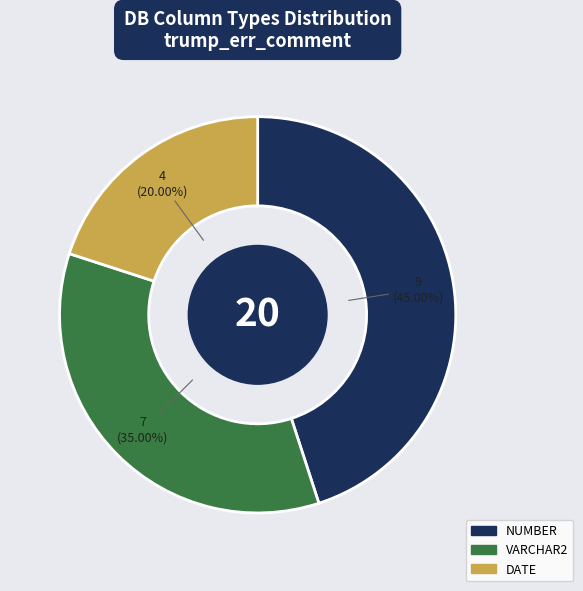

The VARCHAR2 slice represents 35% of the pie. True or false?

True